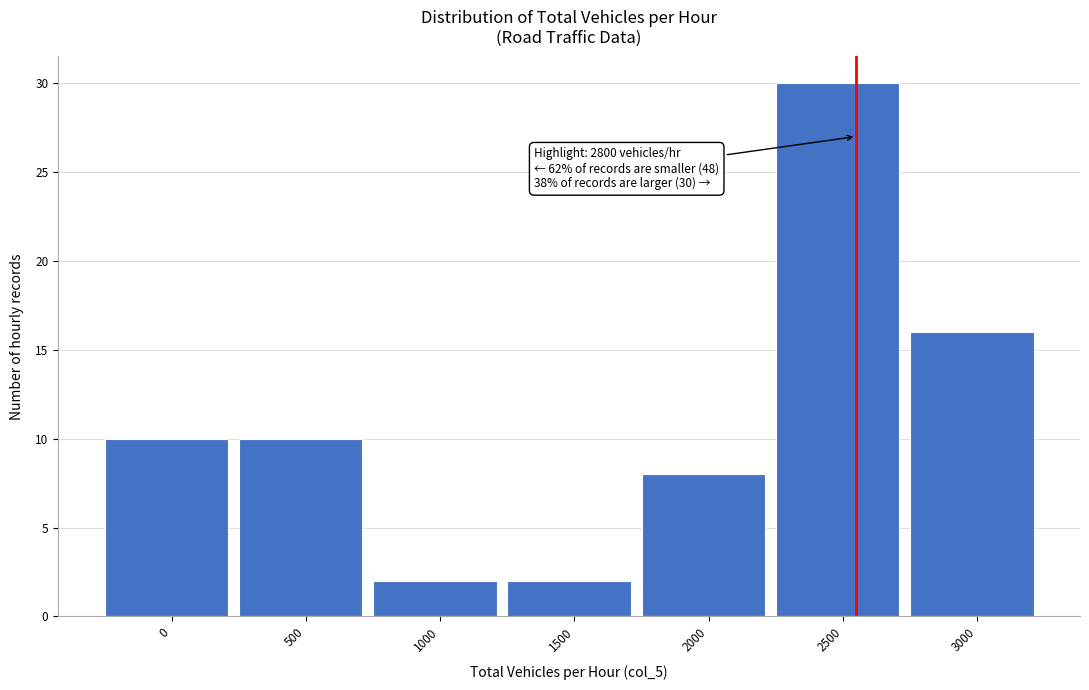

Reading left to right, list all the values displayed in this chart.

0=10	500=10	1000=2	1500=2	2000=8	2500=30	3000=16